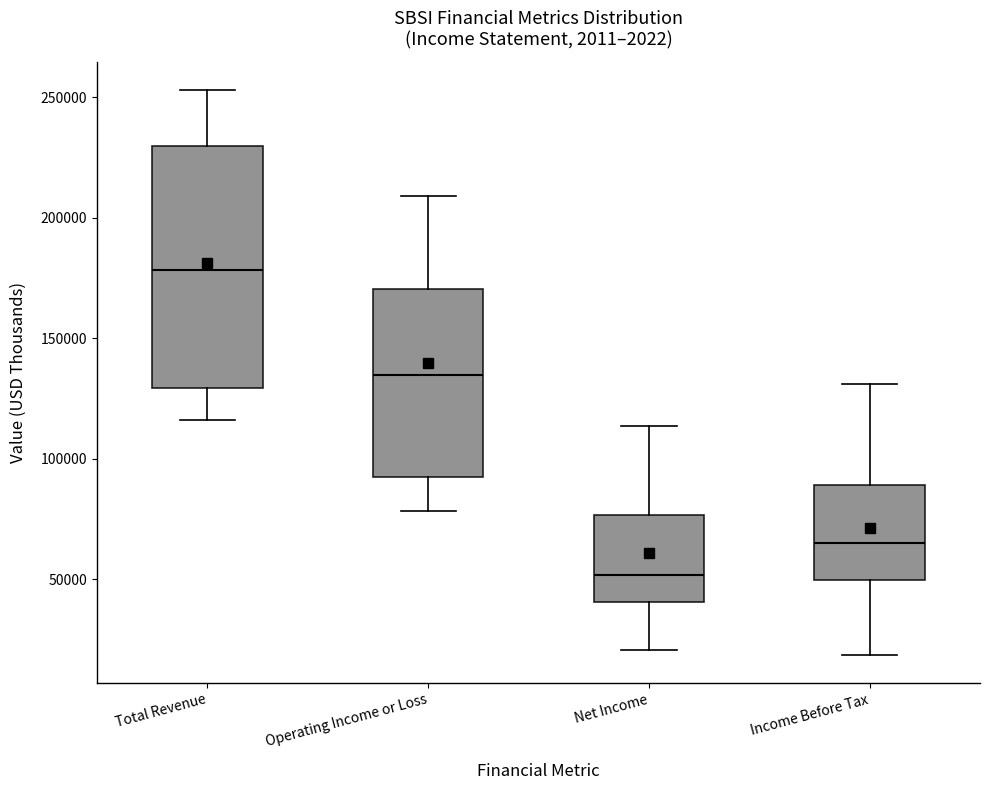

Reading left to right, transcribe this box plot: for each box, give where its median line is, the range the box spans, and where its two whiskers end, as read against the y-axis. The values are not printed on the chart, so give them approximately, as read against the axis.

Total Revenue: median 180000, box 130000 to 230000, whiskers 115000 to 255000
Operating Income or Loss: median 135000, box 95000 to 170000, whiskers 80000 to 210000
Net Income: median 50000, box 40000 to 75000, whiskers 20000 to 115000
Income Before Tax: median 65000, box 50000 to 90000, whiskers 20000 to 130000